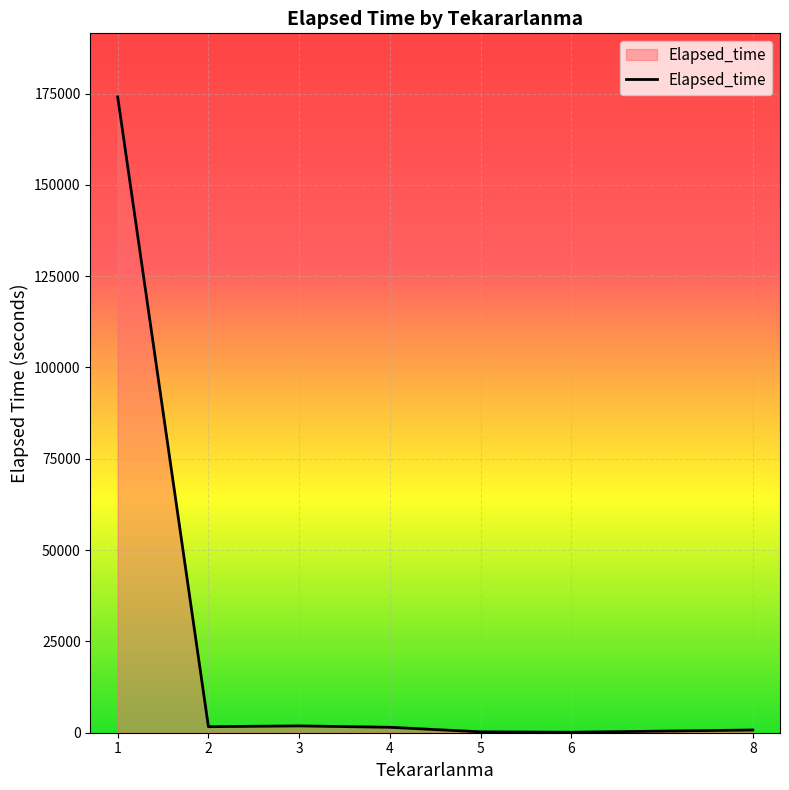

What is the difference between the maximum and minimum values?

173955